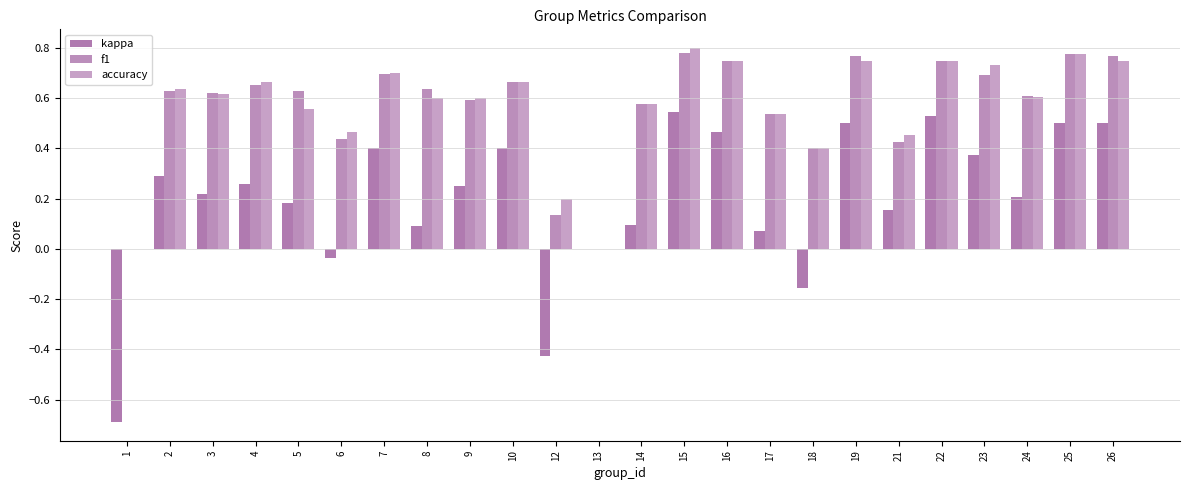

Does the chart contain stacked bars?

No